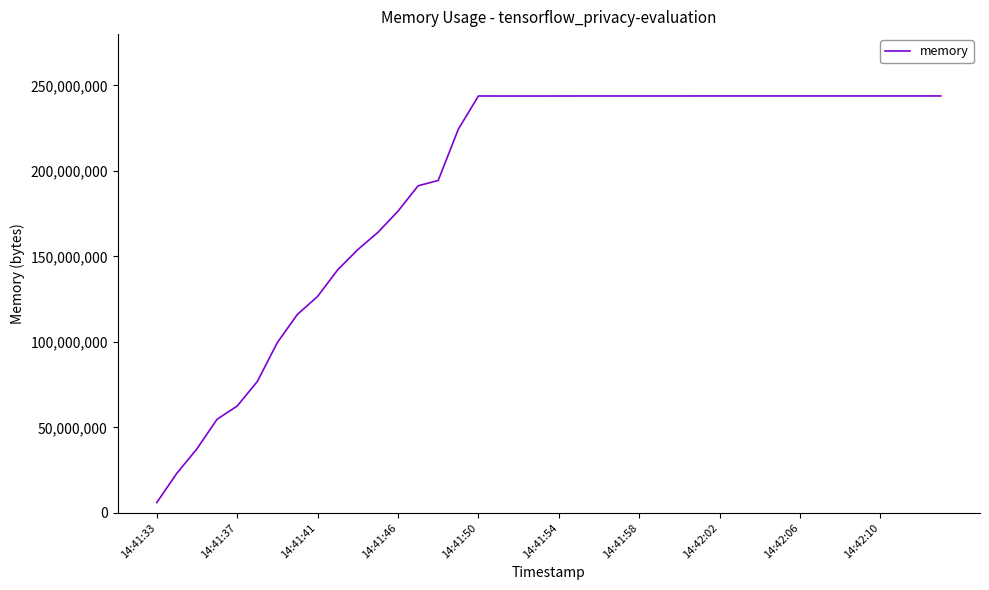

Does the chart display data point markers on the line(s)?

No